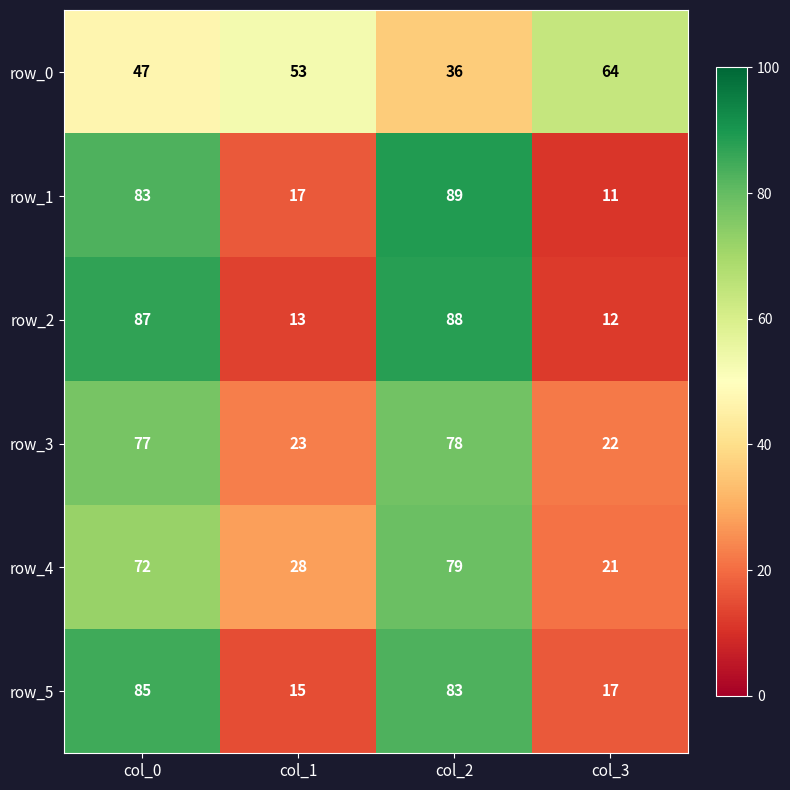

How many distinct data groups are displayed?

6